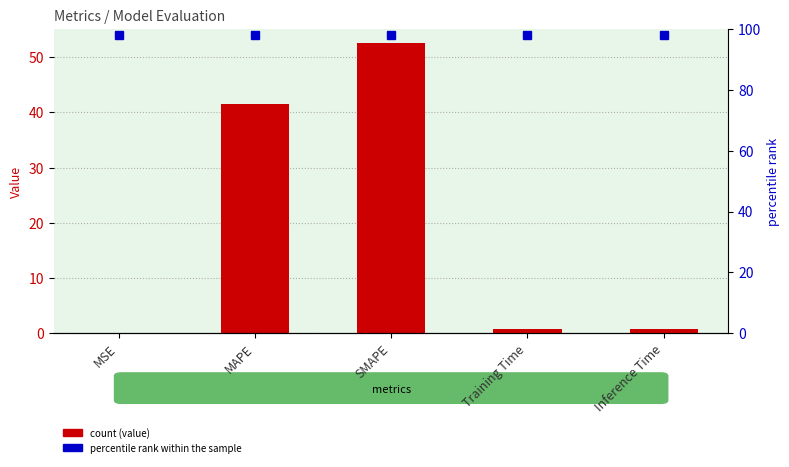

Rank the series at MAPE from highest to lowest value.

percentile rank within the sample, col_1